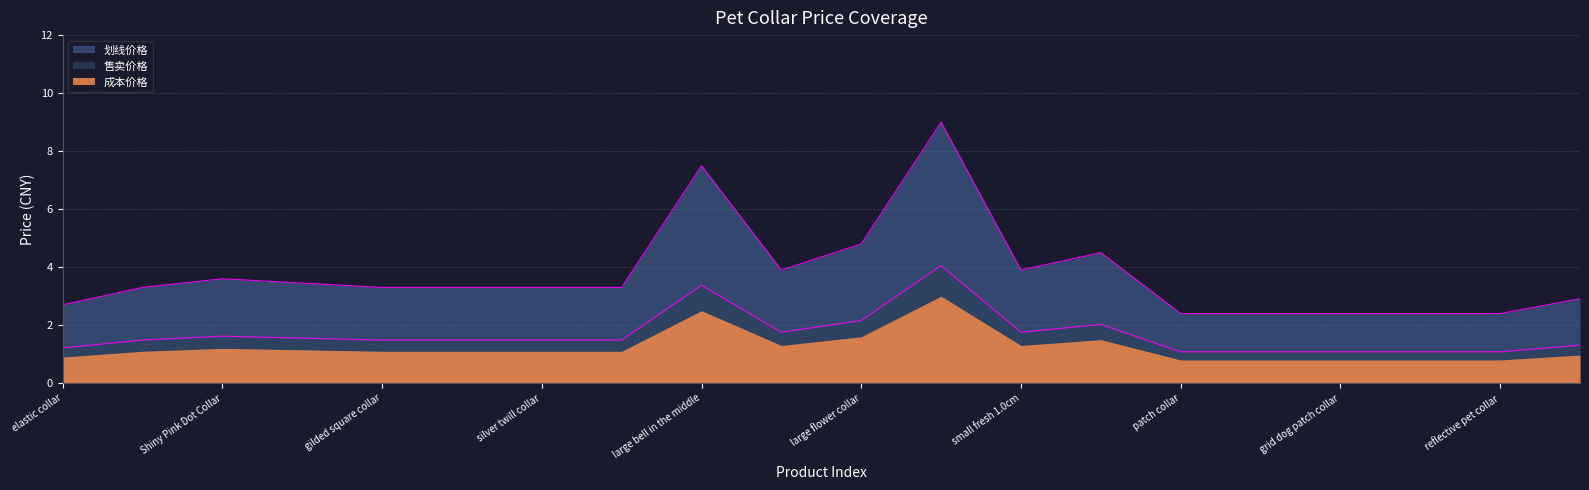

True or false: 成本价格 and 售卖价格 cross at least once.

False